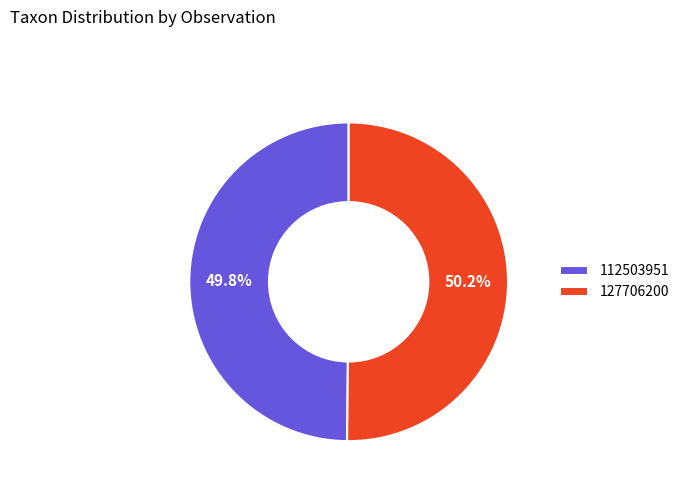

To the nearest percent, what portion does 127706200 represent?

50%